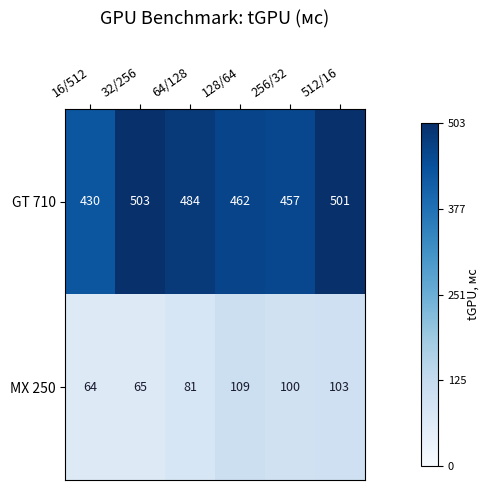

List the series in order of their overall mean, lowest first.

MX 250, GT 710